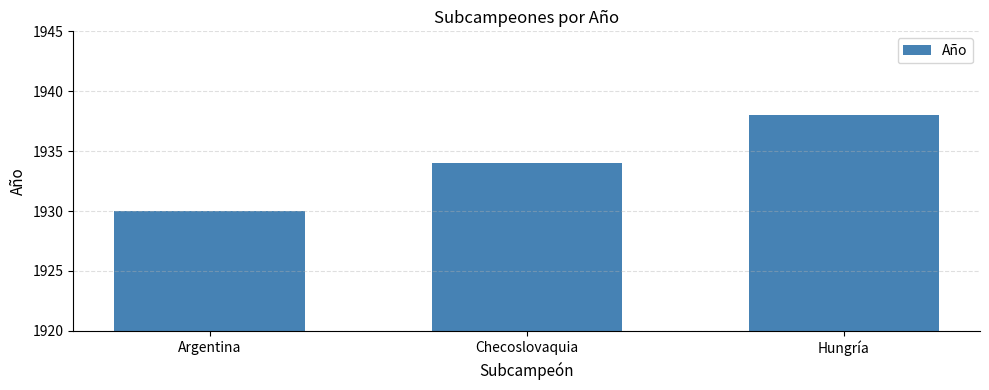

Which has a higher value, Hungría or Checoslovaquia?

Hungría